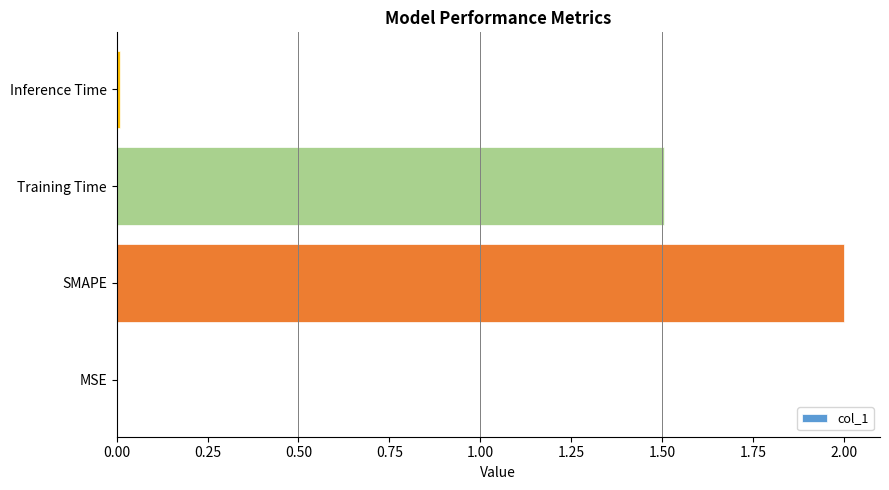

What is the approximate value at SMAPE?

2.0